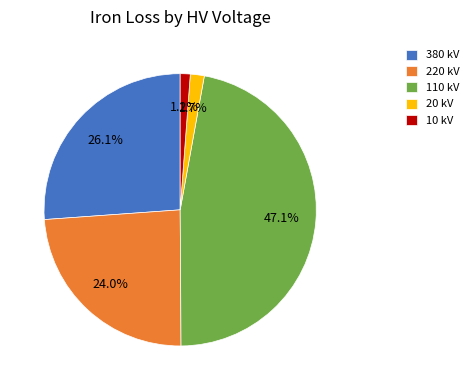

What is the ratio of the value at 220 kV to the value at 380 kV?

0.9